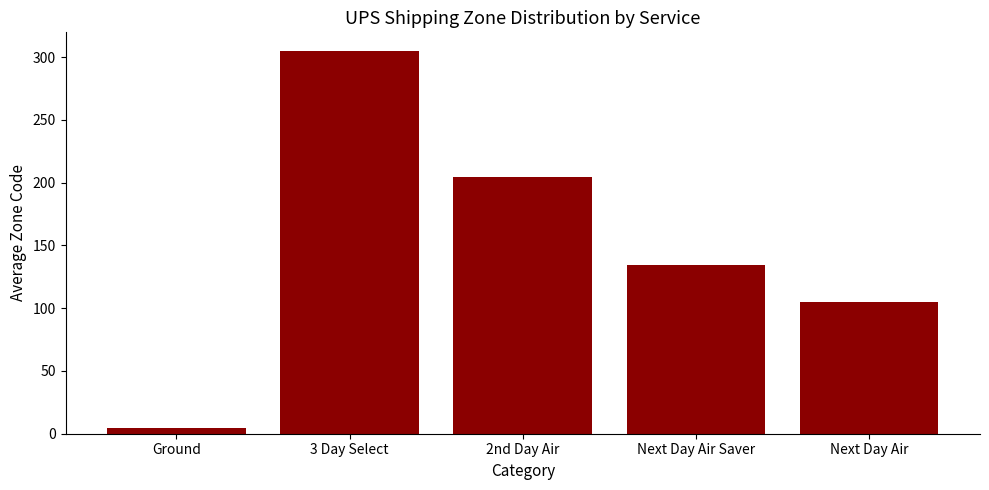

How many data points are less than 134?

2